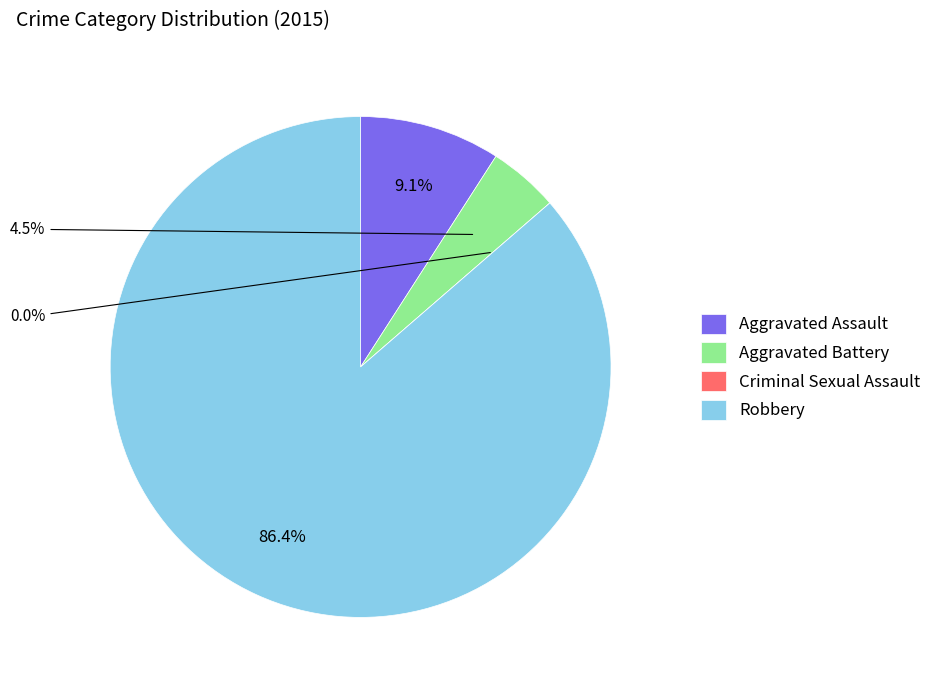

What percentage is the Aggravated Battery slice, to the nearest percent?

5%